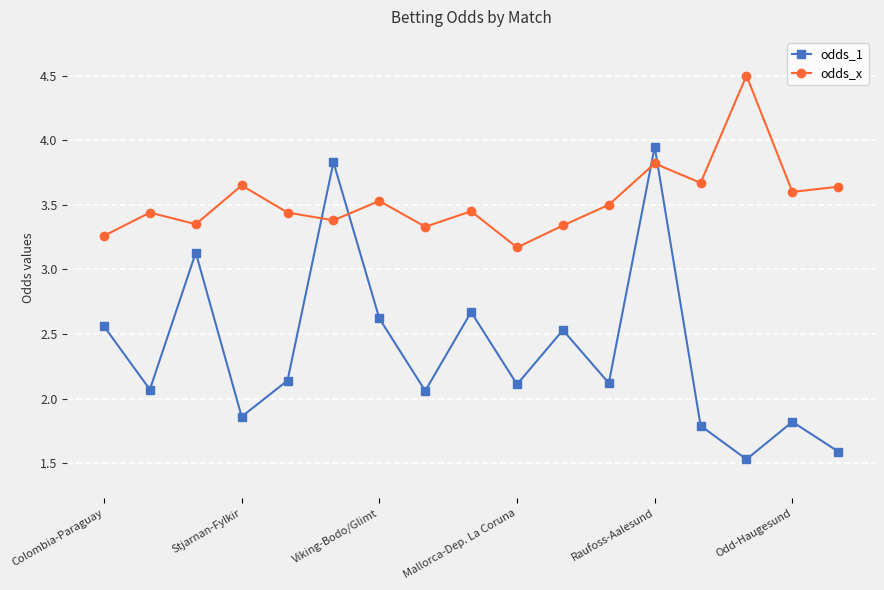

How many lines are shown in the chart?

2